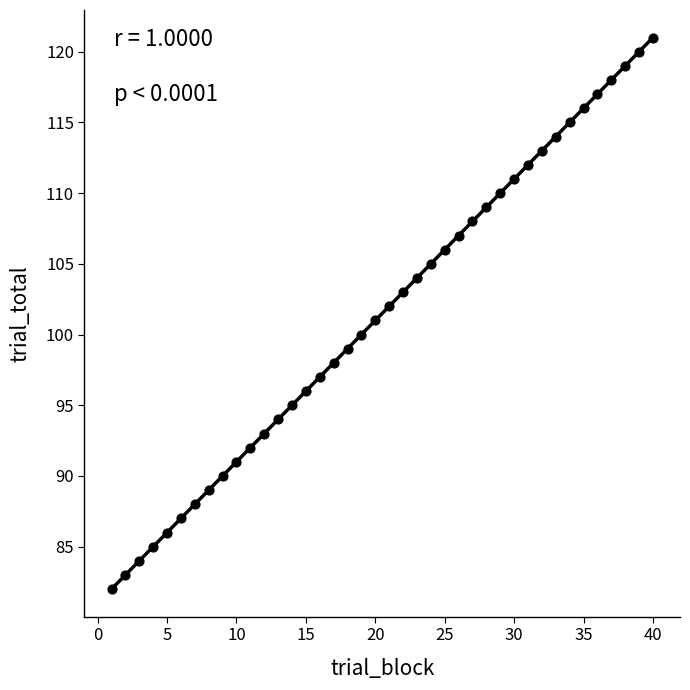

What is the range of Y values (max minus min)?

39